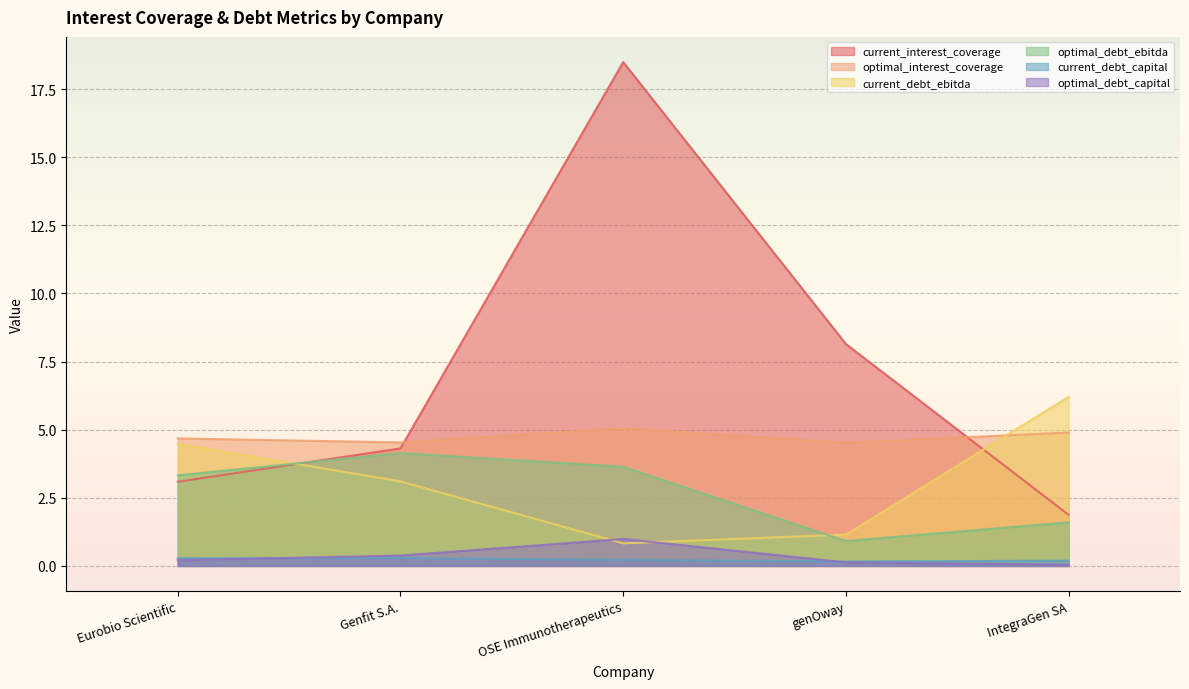

The value of current_interest_coverage at genOway is 3.0. True or false?

False